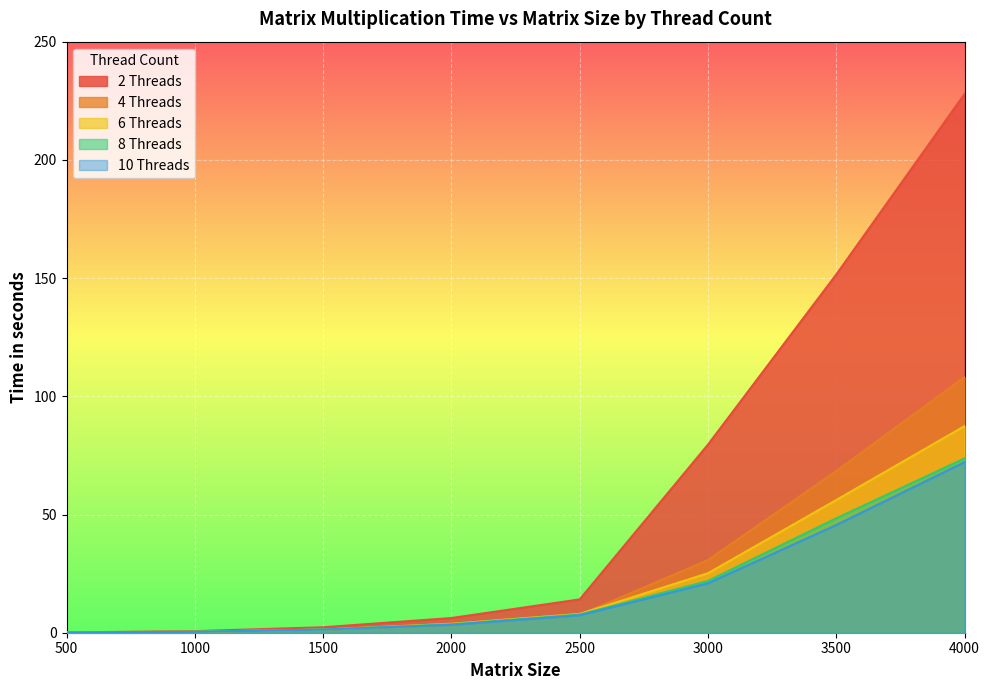

Reading left to right, list all the values displayed in this chart.

2 Threads: 0.1	0.7	2.3	6.2	14.1	79.6	151.5	227.9
4 Threads: 0.1	0.4	1.2	3.4	7.6	30.7	68.4	108.1
6 Threads: 0.1	0.4	1.3	3.8	8.0	25.2	56.1	87.4
8 Threads: 0.1	0.4	1.4	3.6	7.7	21.9	48.4	73.7
10 Threads: 0.1	0.4	1.3	3.4	7.4	20.9	45.6	72.2